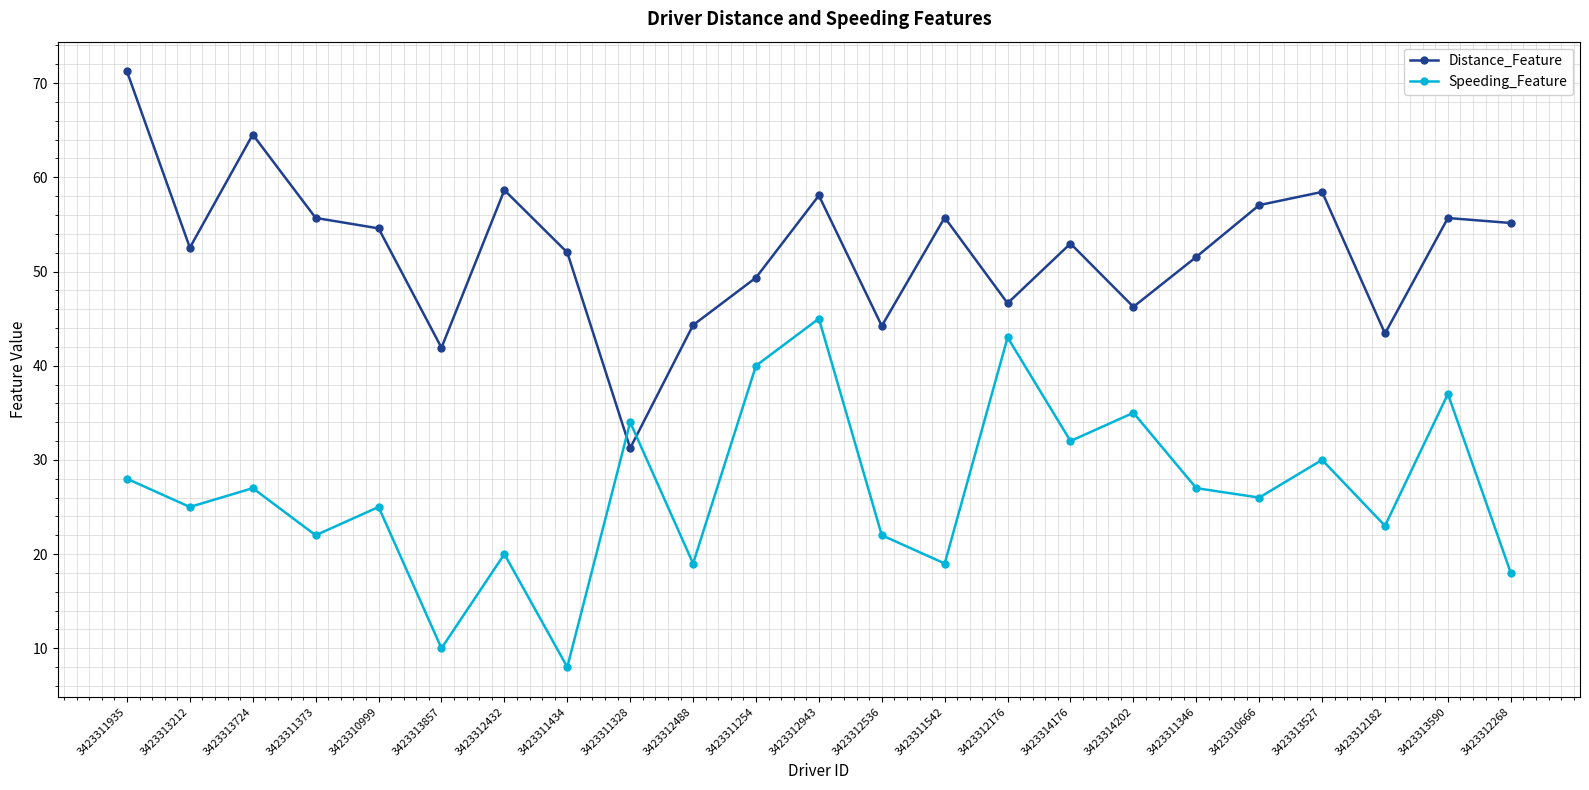

After their last crossing, which series has the higher values: Speeding_Feature or Distance_Feature?

Distance_Feature